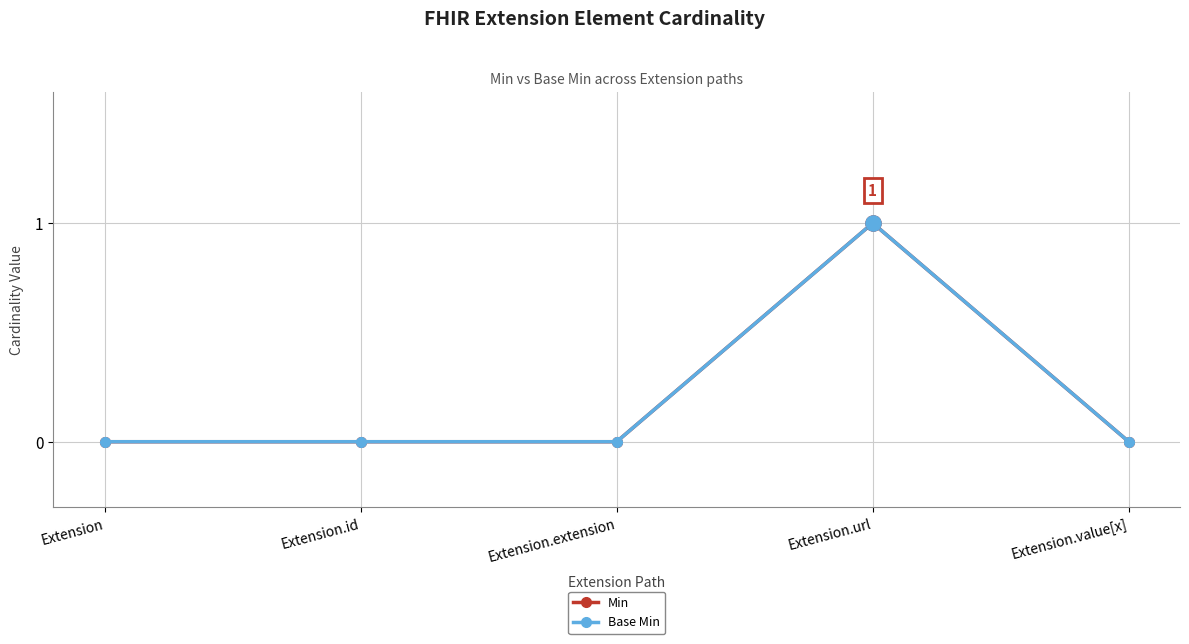

Which series has the largest total across all categories?

Min